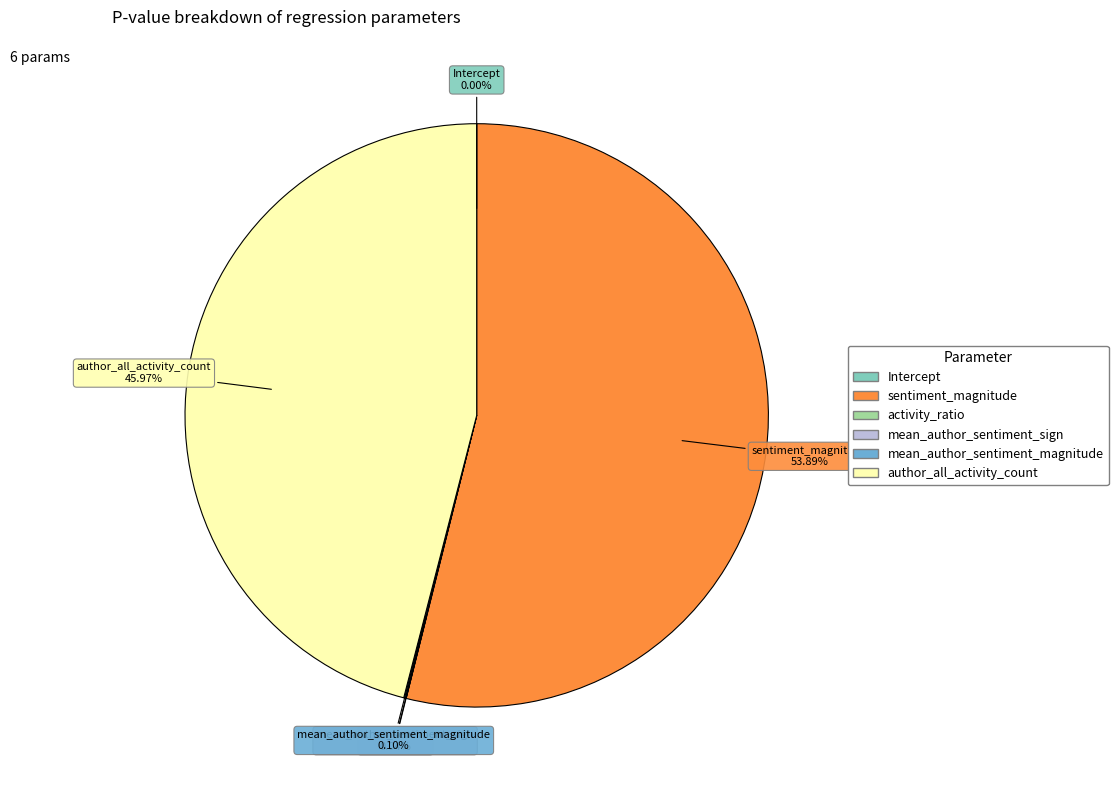

Which slice represents more than half of the pie?

sentiment_magnitude